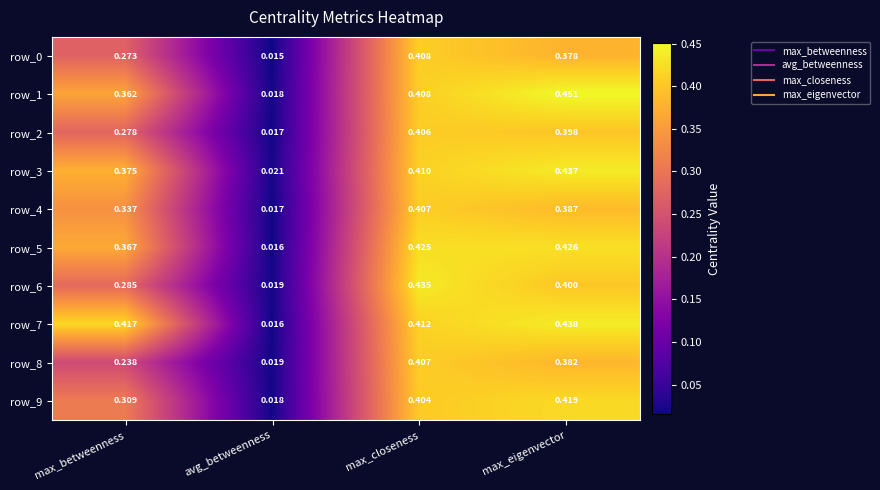

At which category does the chart reach its minimum across all series?

avg_betweenness